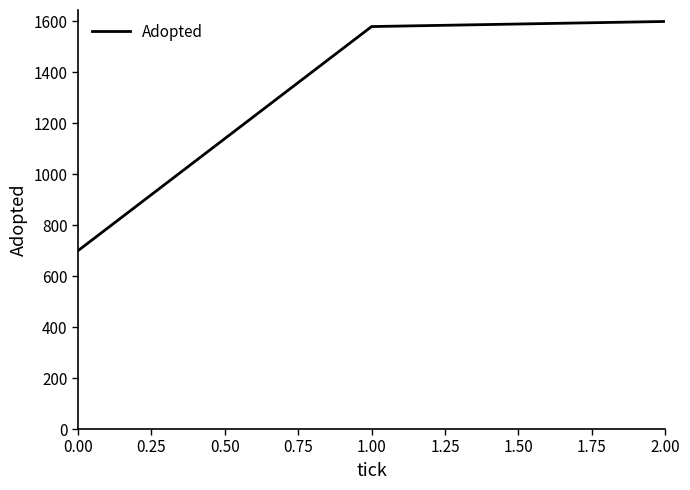

List the labels in order of value, smallest first.

0.00, 1.00, 2.00